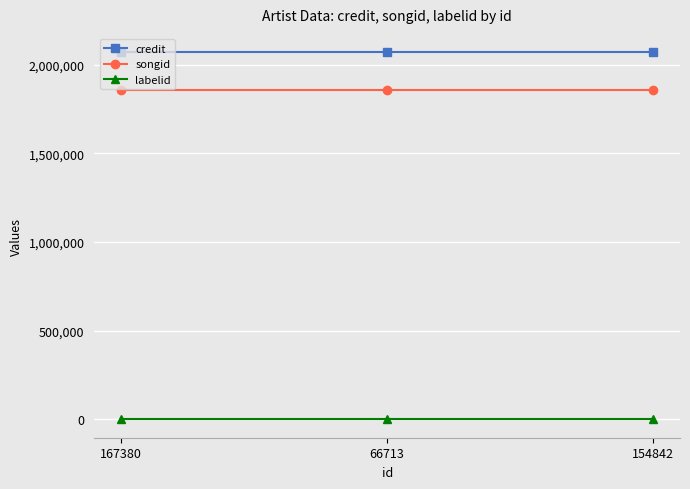

Which series has the largest total across all categories?

credit